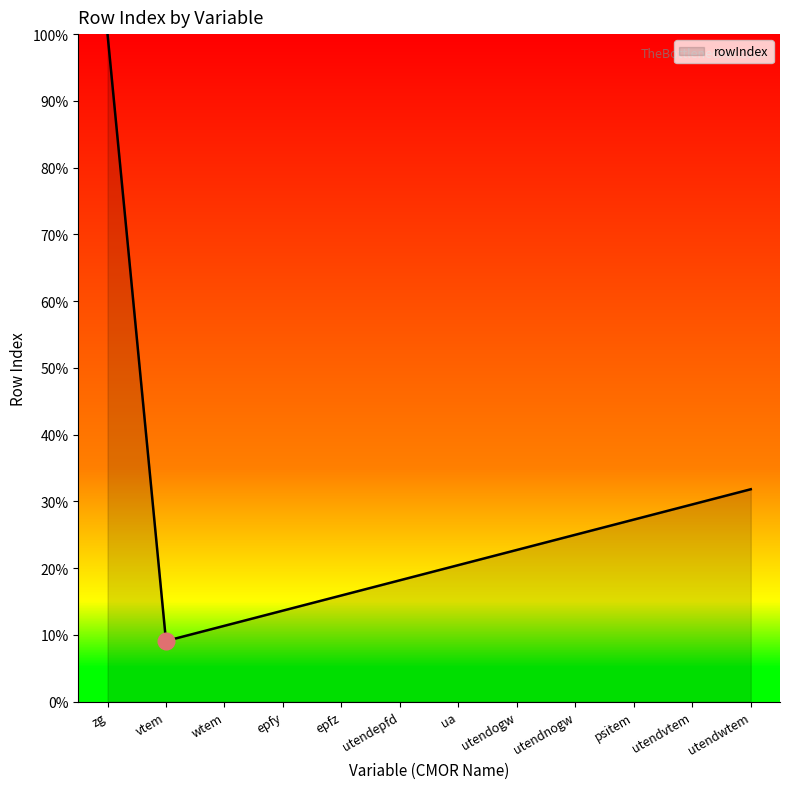

What is the sum of all values?

325.0